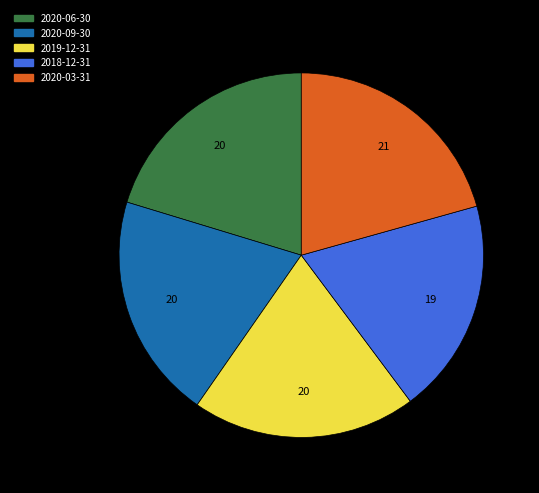

Is there a majority slice in this chart?

No